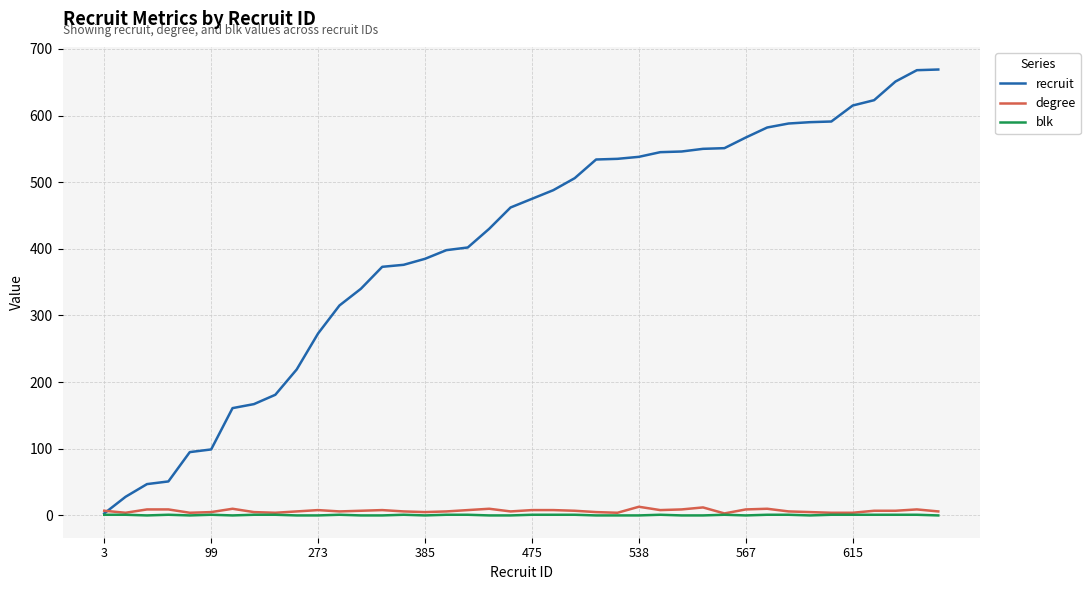

Which series has the largest range (max minus min)?

recruit